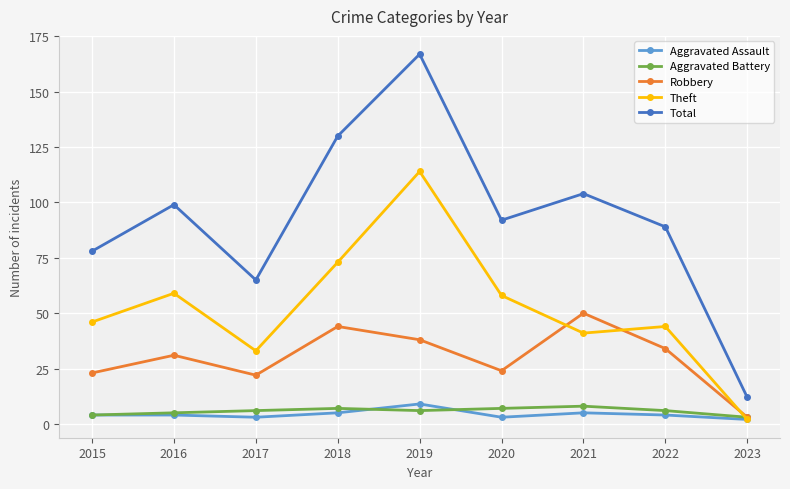

What is the value of the Total point at the 2nd from the left?

99